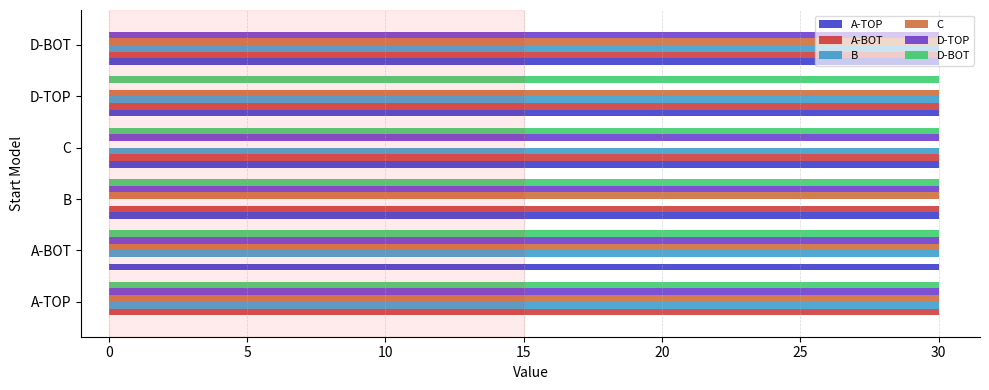

The B series shows 30 at D-BOT. True or false?

True